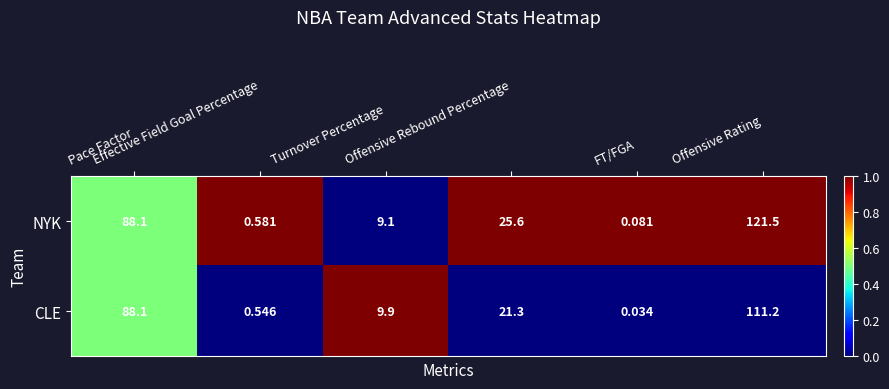

What is the difference between the highest and lowest values at Offensive Rebound Percentage?

4.3